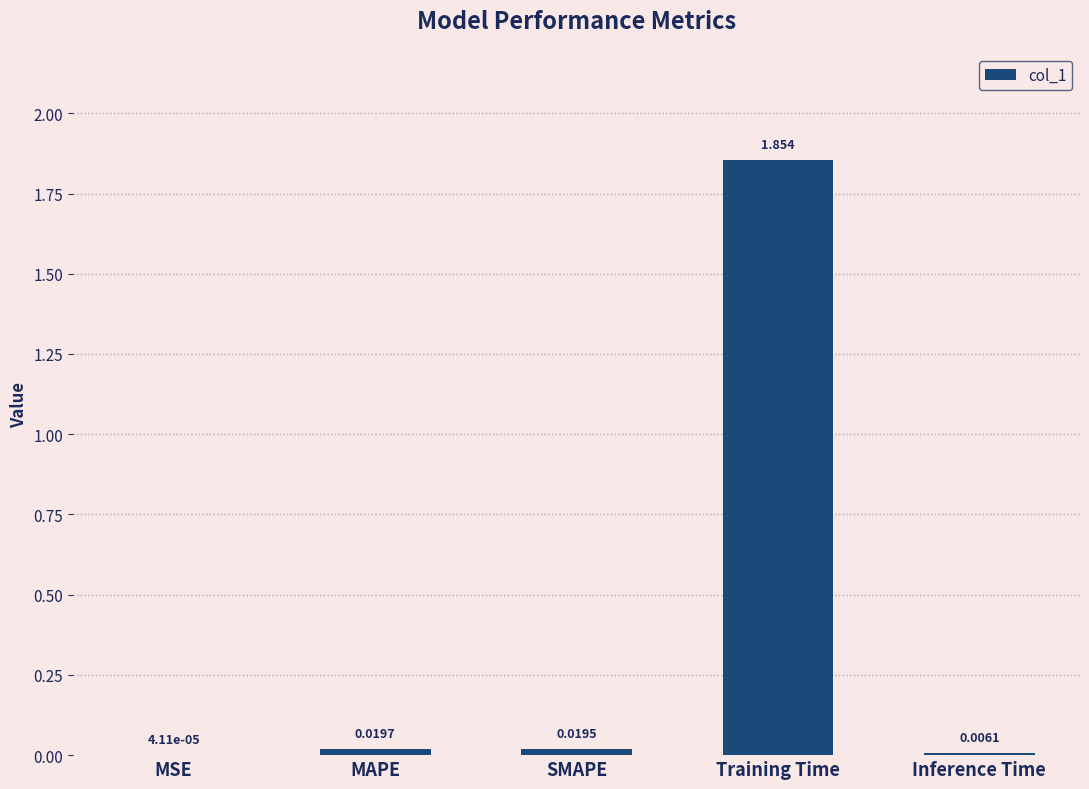

Are the bars grouped side by side (vs. stacked)?

No